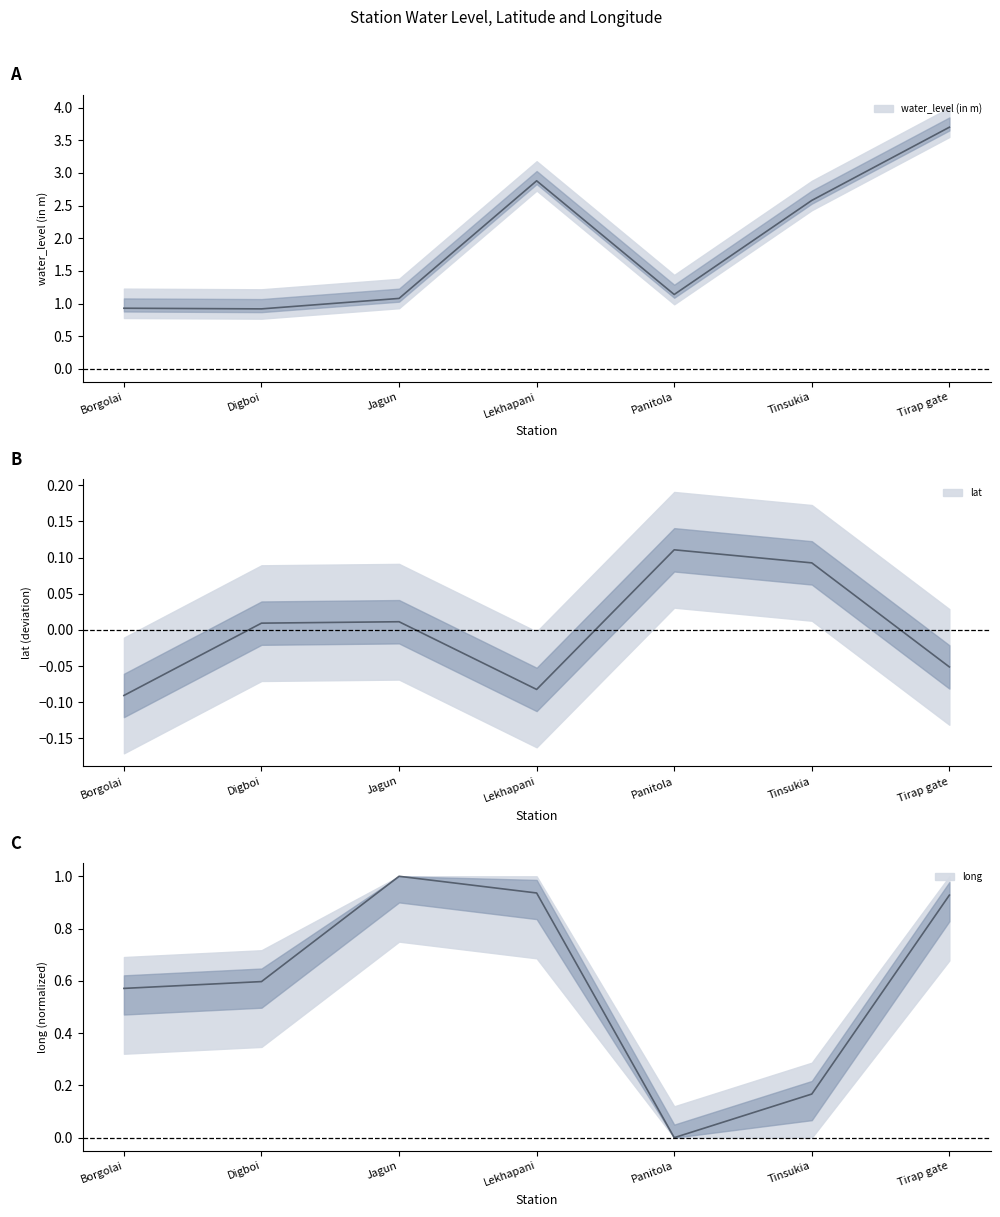

Rank the series at Panitola from lowest to highest value.

long, lat, water_level (in m)